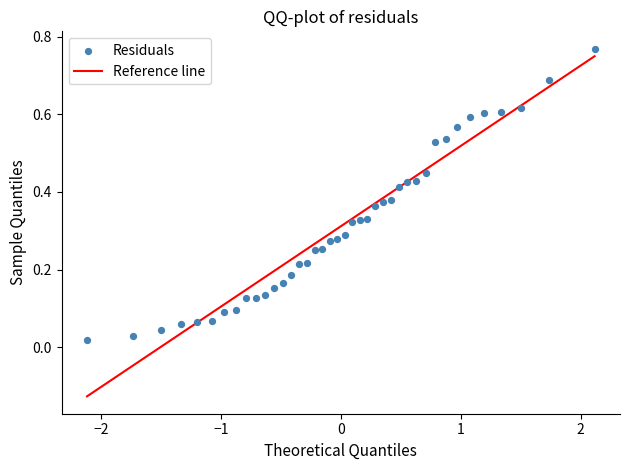

What is the range of X values (max minus min)?

4.2